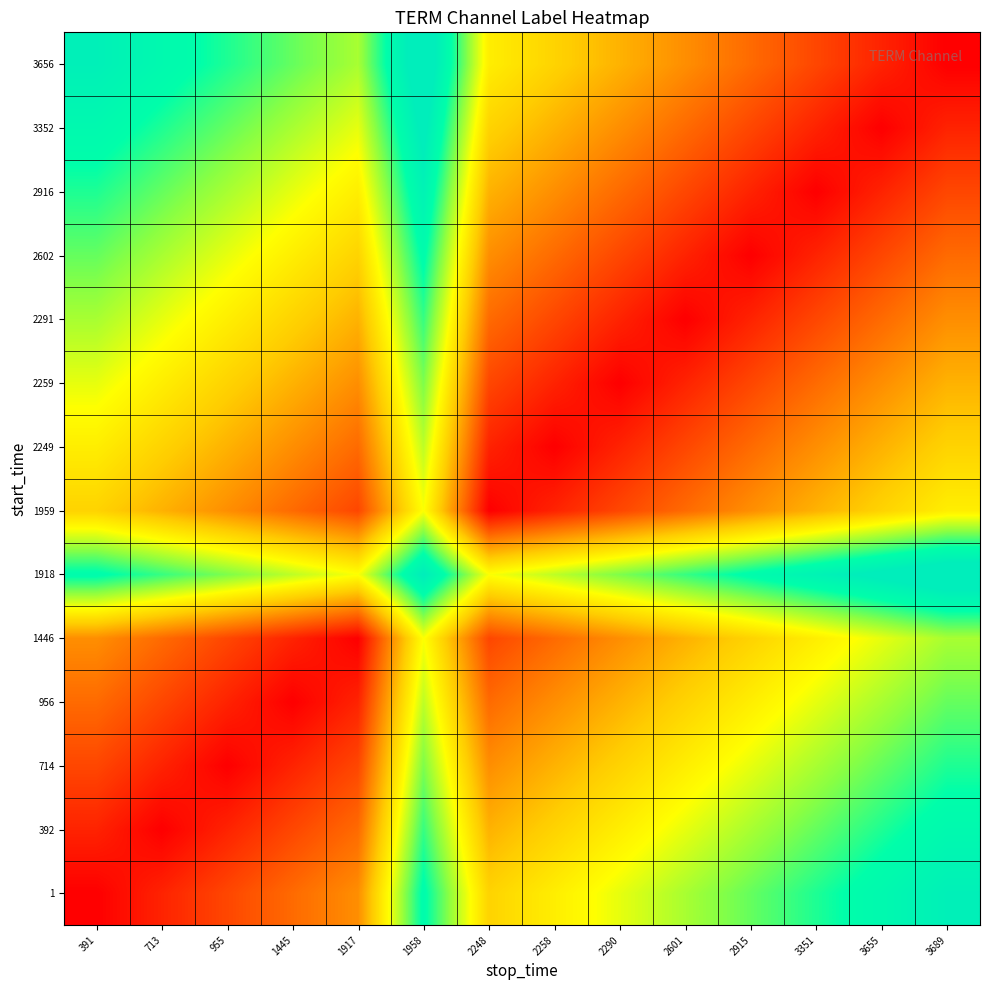

List the series in order of their peak value, highest first.

1918, 3656, 3352, 1, 2916, 392, 2602, 714, 2291, 956, 2259, 1446, 2249, 1959